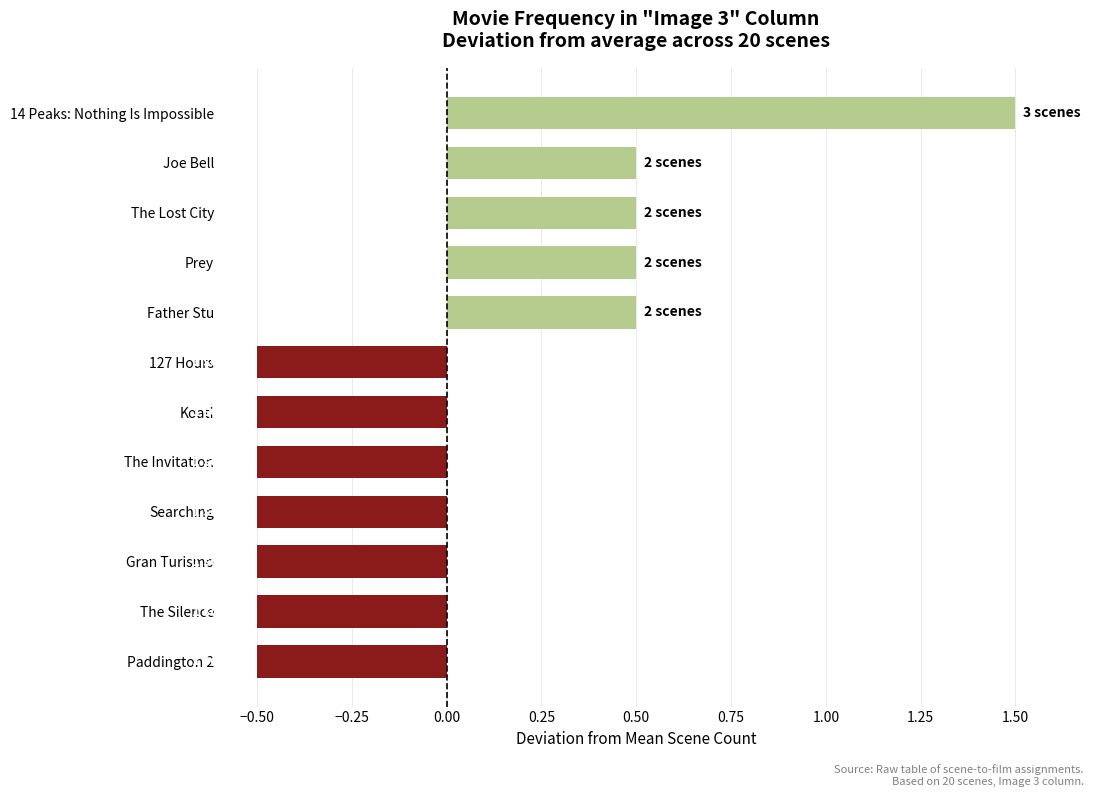

Reading bottom to top, extract all data points from this chart.

Paddington 2=-0.5	The Silence=-0.5	Gran Turismo=-0.5	Searching=-0.5	The Invitation=-0.5	Koati=-0.5	127 Hours=-0.5	Father Stu=0.5	Prey=0.5	The Lost City=0.5	Joe Bell=0.5	14 Peaks: Nothing Is Impossible=1.5